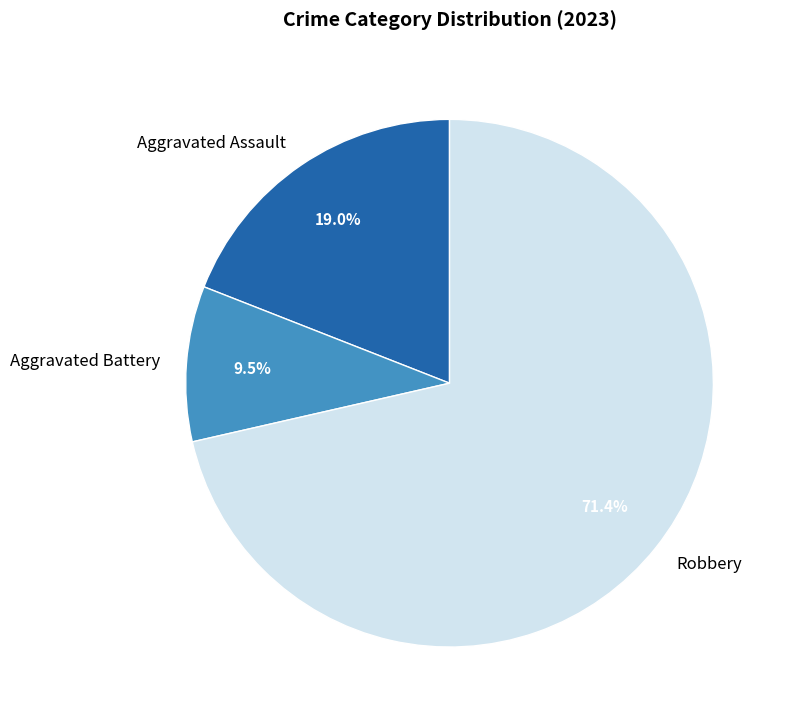

What is the ratio of the value at Aggravated Assault to the value at Aggravated Battery?

2.0